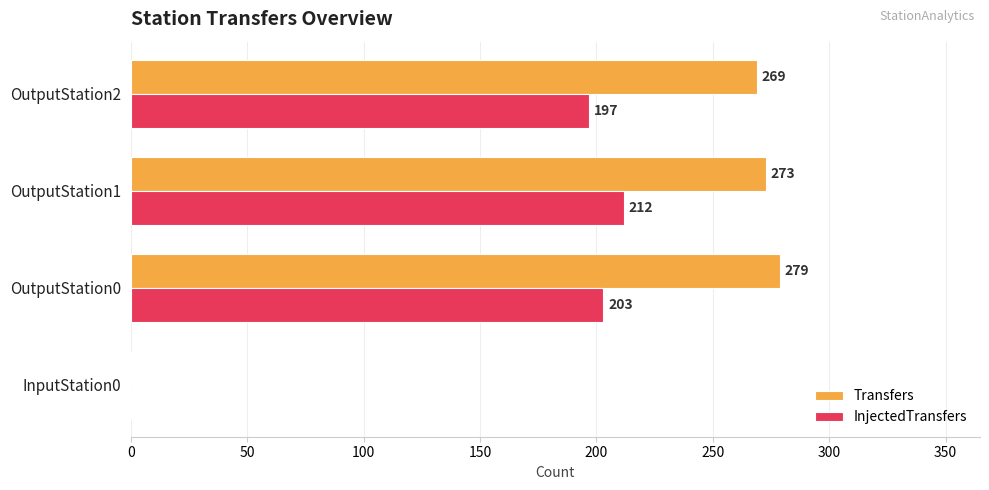

Which series has the largest total across all categories?

Transfers